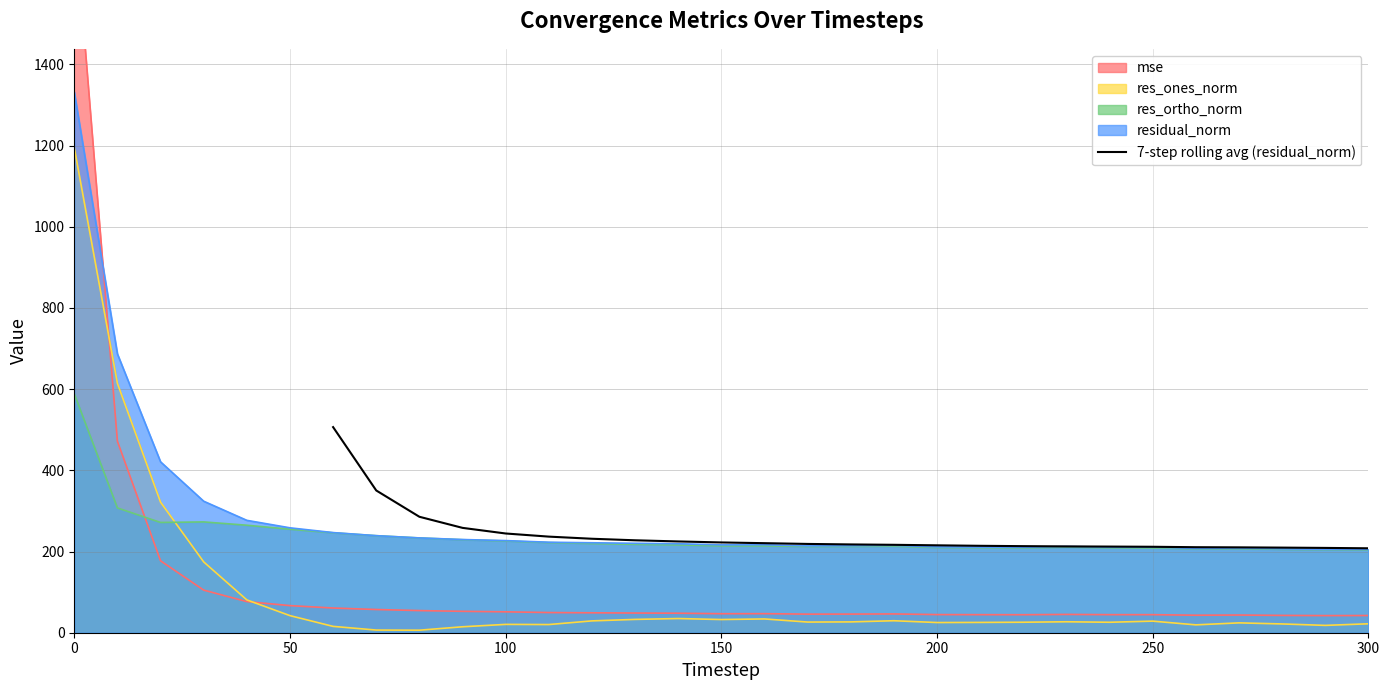

What is the lowest value of the 7-step rolling avg (residual_norm) series?

208.0